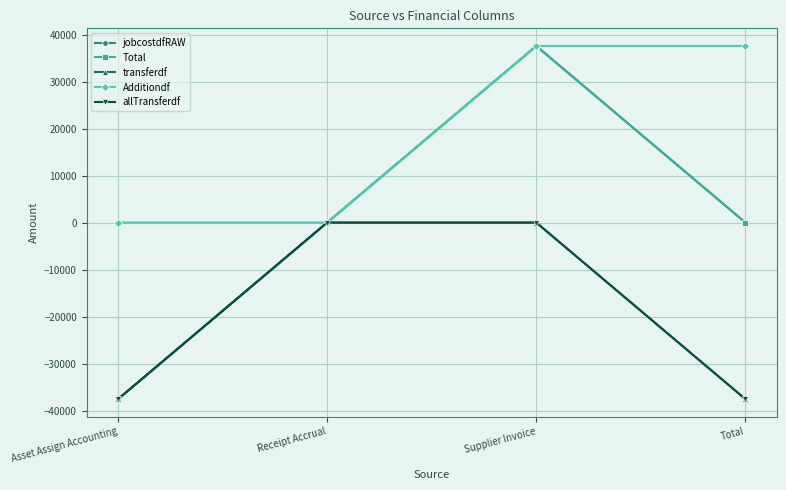

True or false: allTransferdf and transferdf intersect in this chart.

False